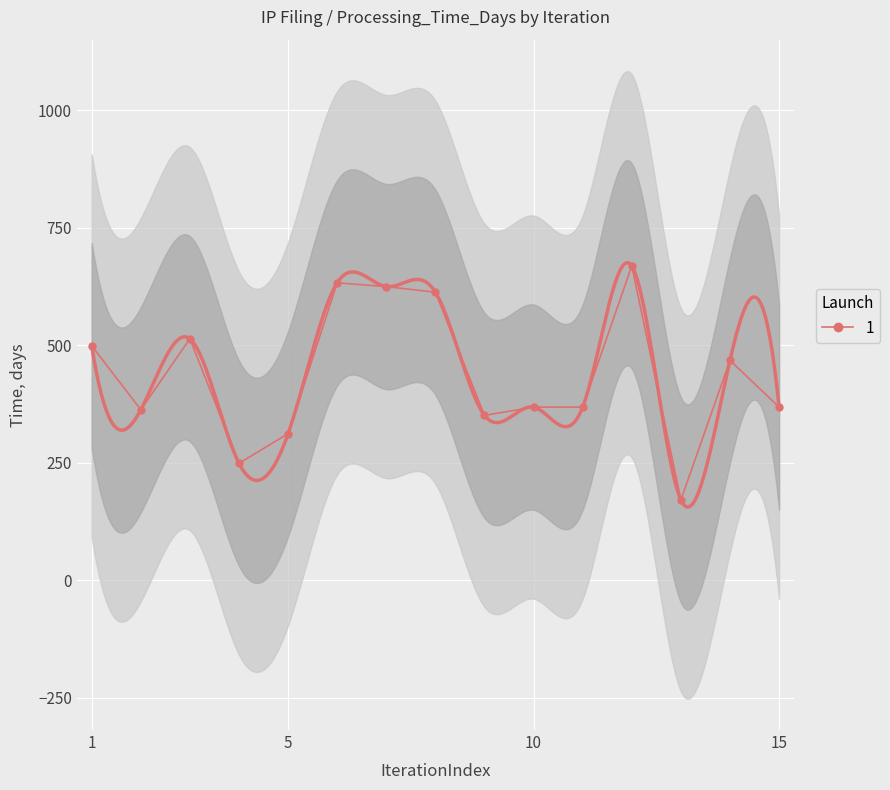

Rank the categories by value from lowest to highest.

13, 4, 5, 9, 2, 10, 11, 15, 14, 1, 3, 8, 7, 6, 12